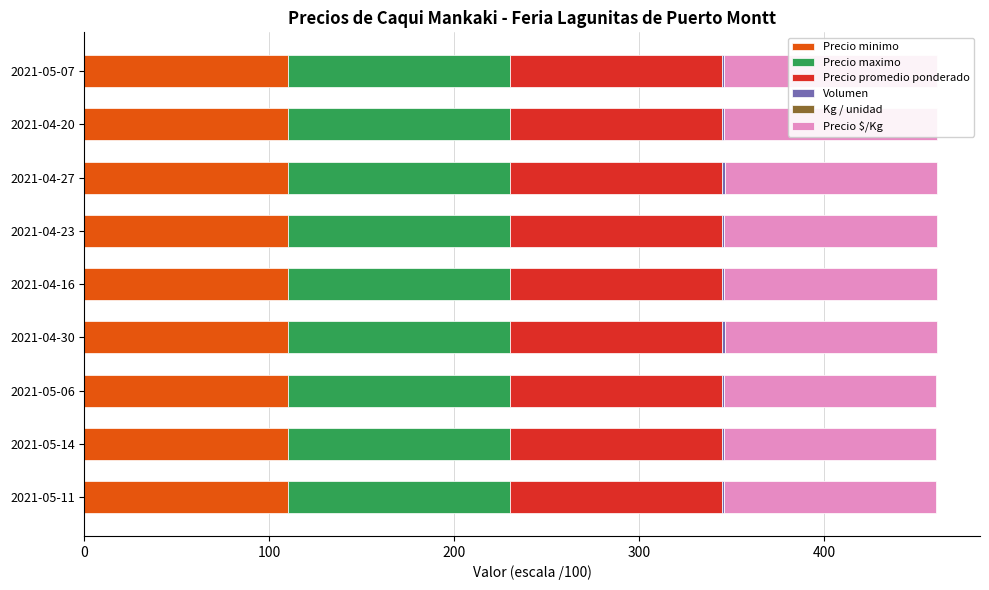

What is the difference between the maximum and minimum values in the Volumen series?

0.6